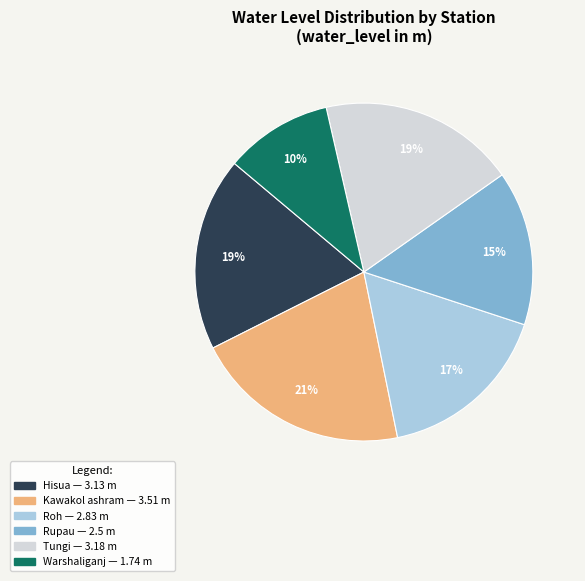

To the nearest percent, what is the average slice percentage?

17%